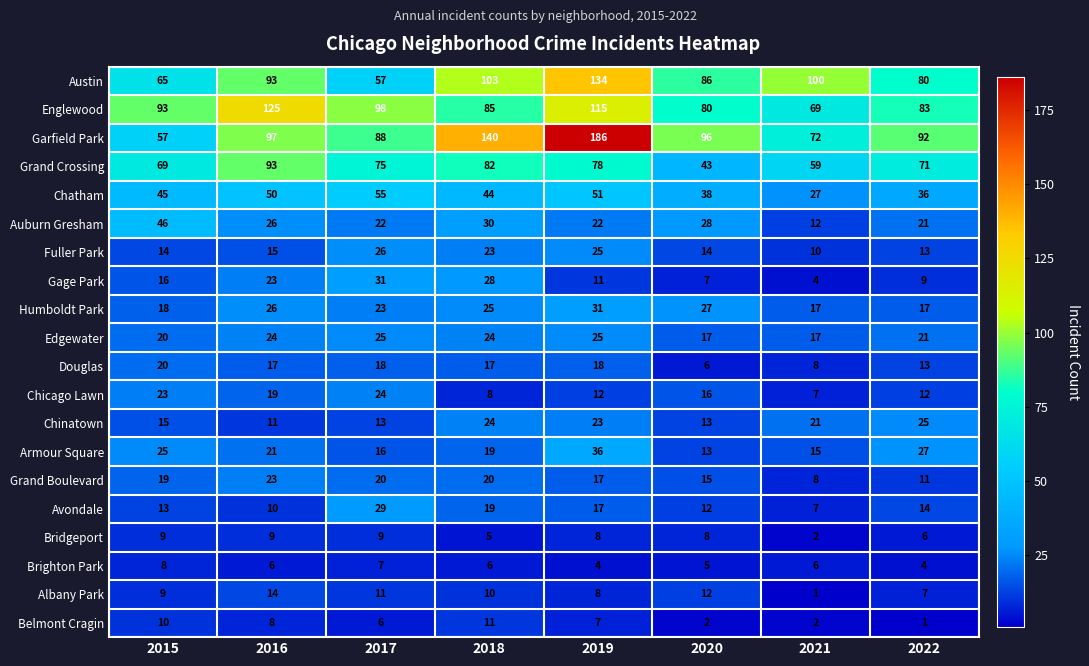

How many distinct data groups are displayed?

20